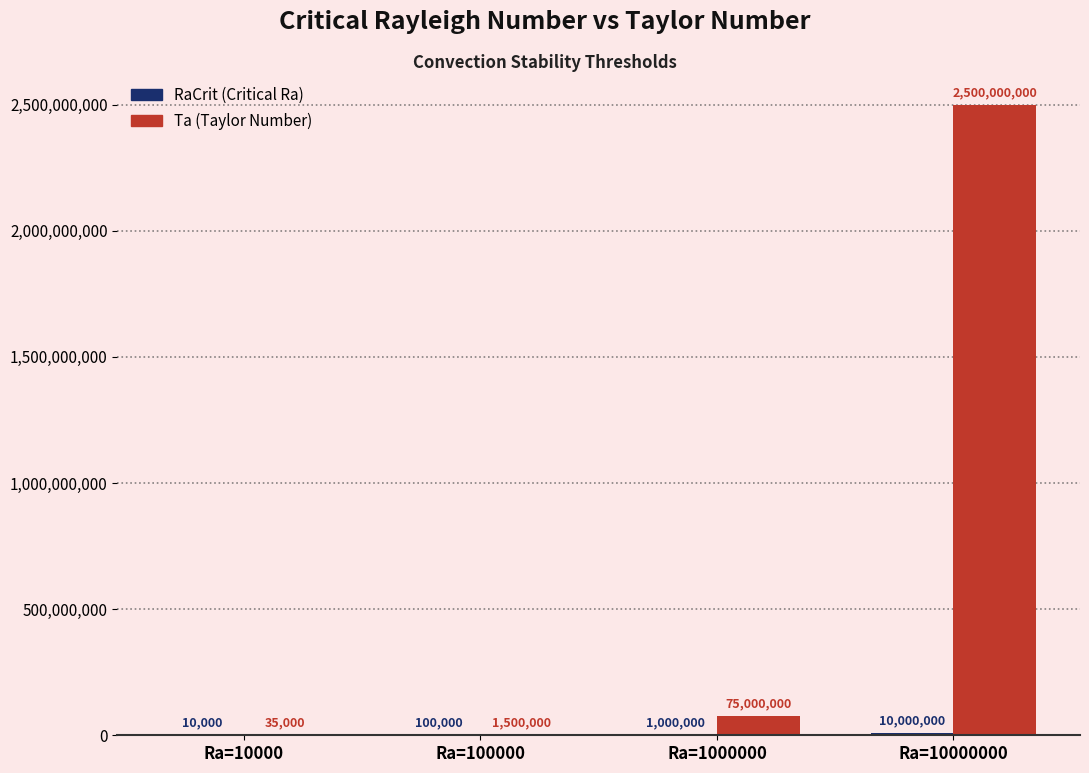

How many groups of bars are there?

4